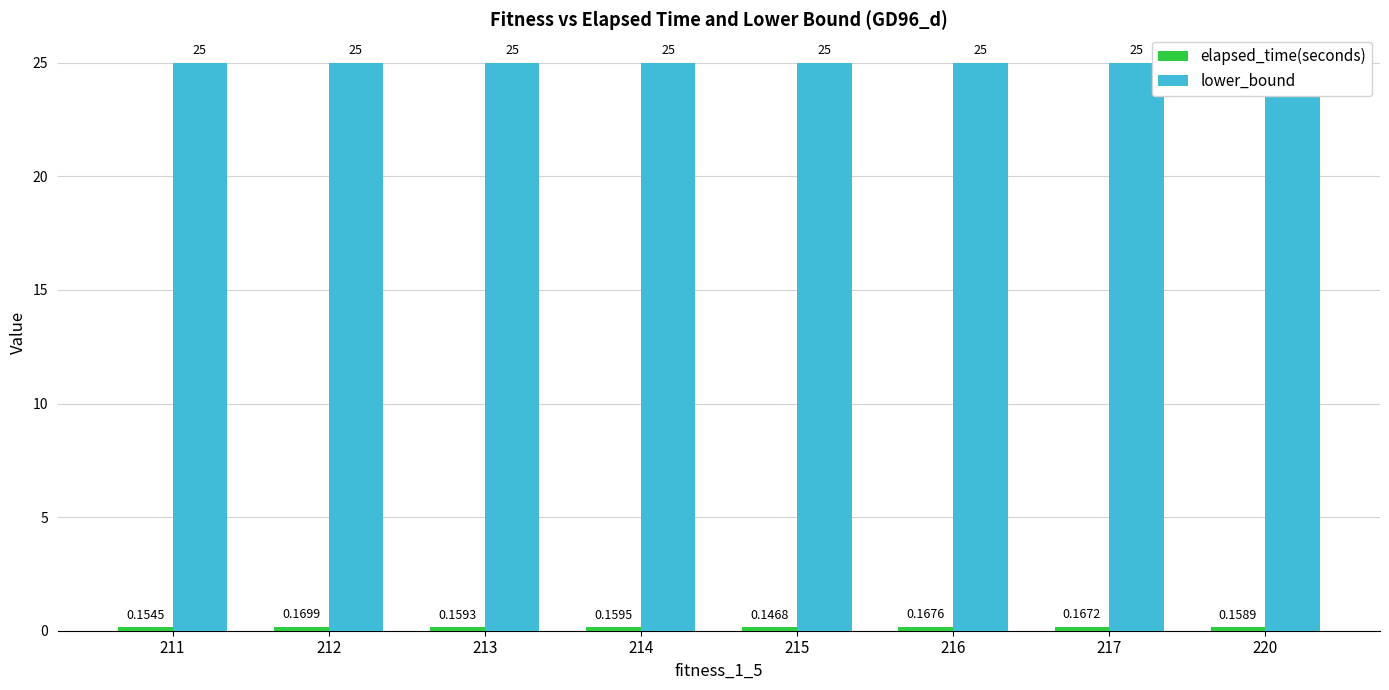

Reading left to right, what are all the values shown in this chart?

elapsed_time(seconds): 211=0.2	212=0.2	213=0.2	214=0.2	215=0.1	216=0.2	217=0.2	220=0.2
lower_bound: 211=25.0	212=25.0	213=25.0	214=25.0	215=25.0	216=25.0	217=25.0	220=25.0